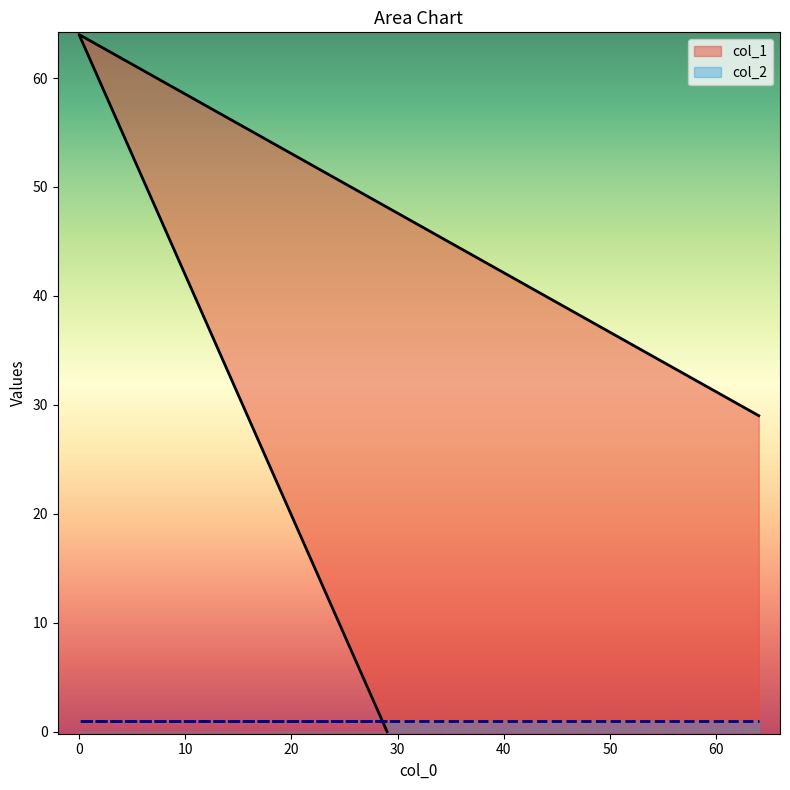

How many values exceed 29?

1